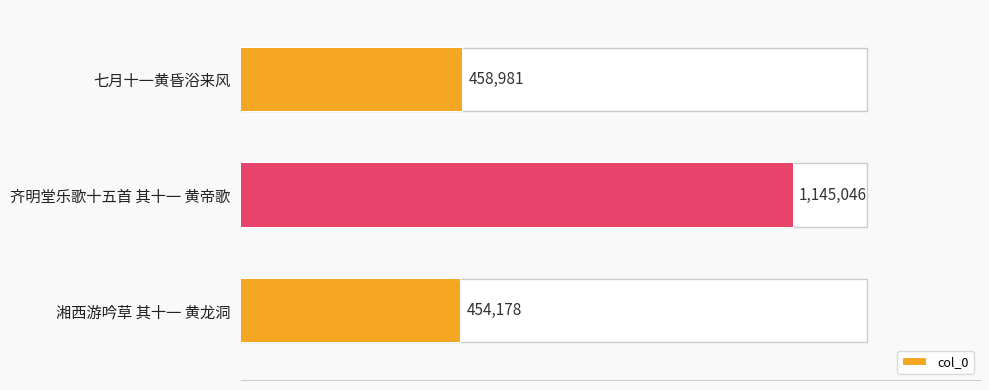

The chart shows a value of 458981 at 七月十一黄昏浴来风. True or false?

True